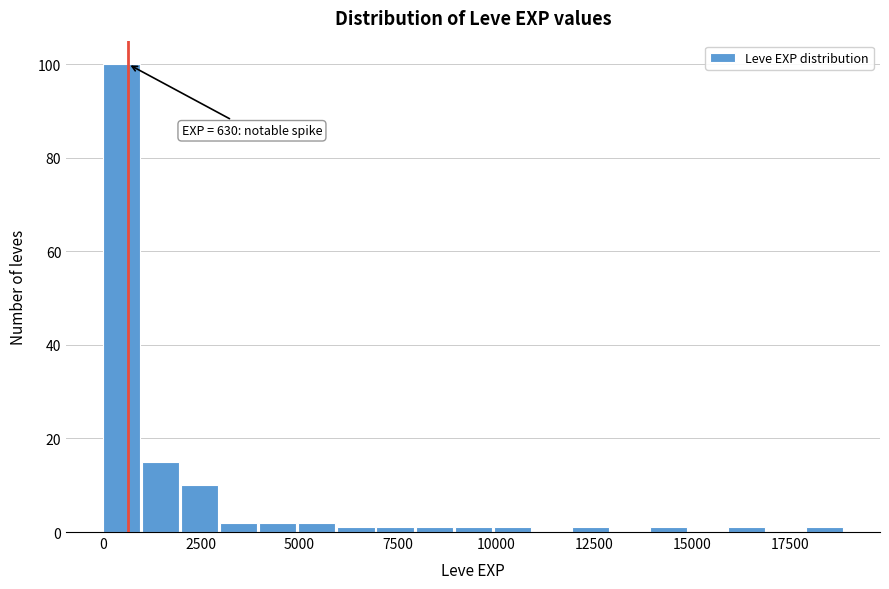

Around what value on the x-axis is the tallest bar? Give the approximate position of its centre, as read against the axis.

500